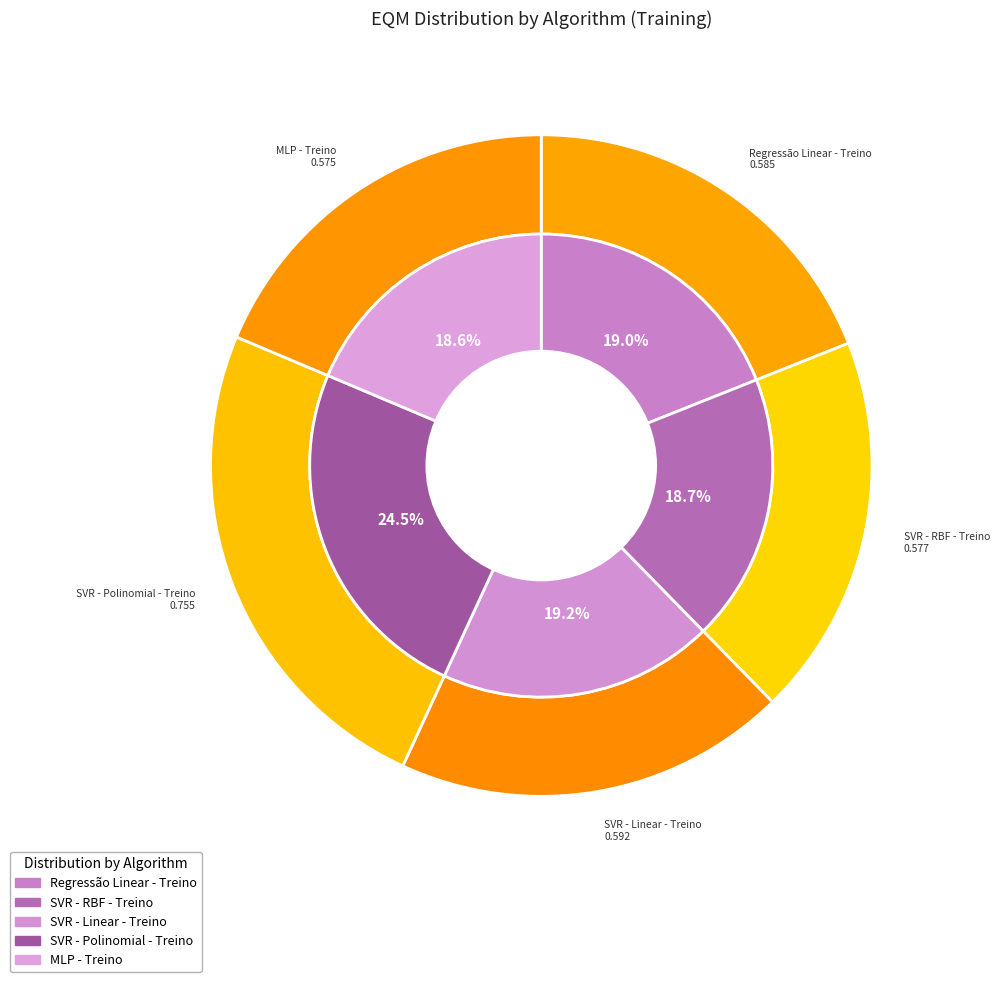

Does any single category account for the majority?

No